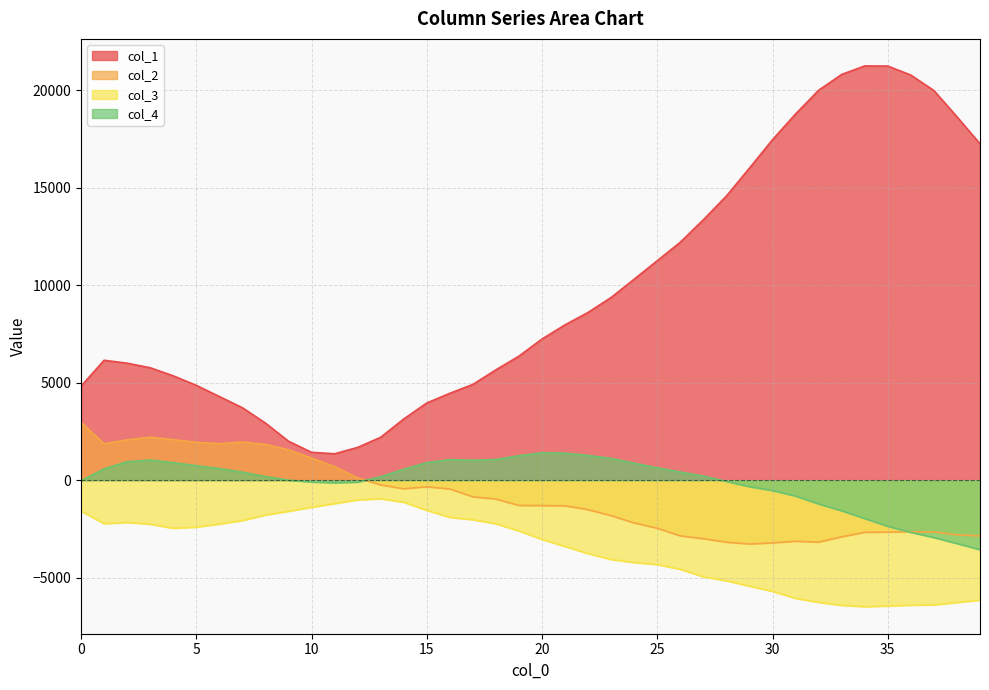

What is the total value across all series at 31?

8788